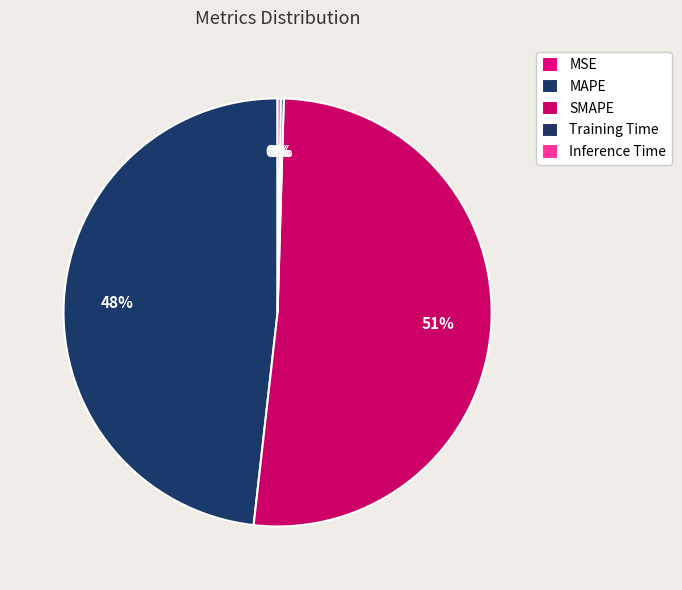

What is the change in value from MAPE to SMAPE?

+0.8